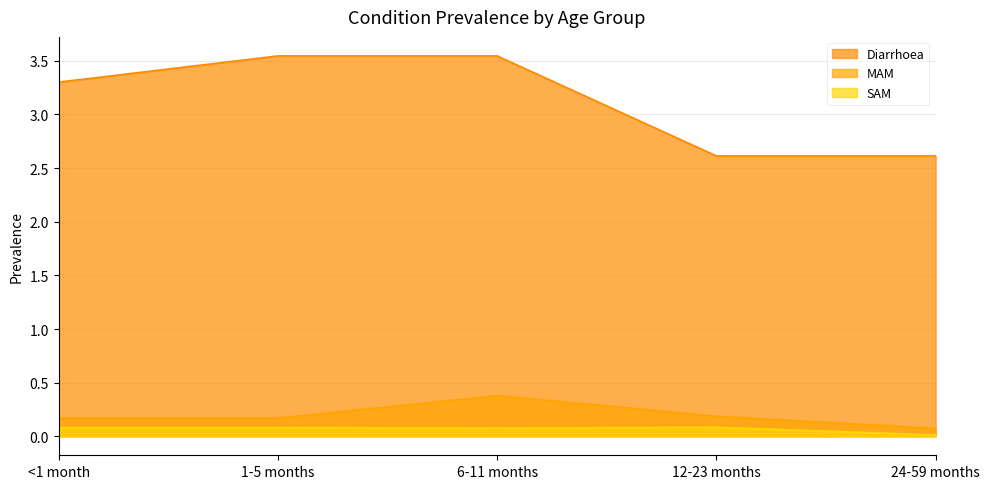

Reading left to right, what are all the values shown in this chart?

Diarrhoea: <1 month=3.3	1-5 months=3.5	6-11 months=3.5	12-23 months=2.6	24-59 months=2.6
MAM: <1 month=0.2	1-5 months=0.2	6-11 months=0.4	12-23 months=0.2	24-59 months=0.1
SAM: <1 month=0.1	1-5 months=0.1	6-11 months=0.1	12-23 months=0.1	24-59 months=0.0